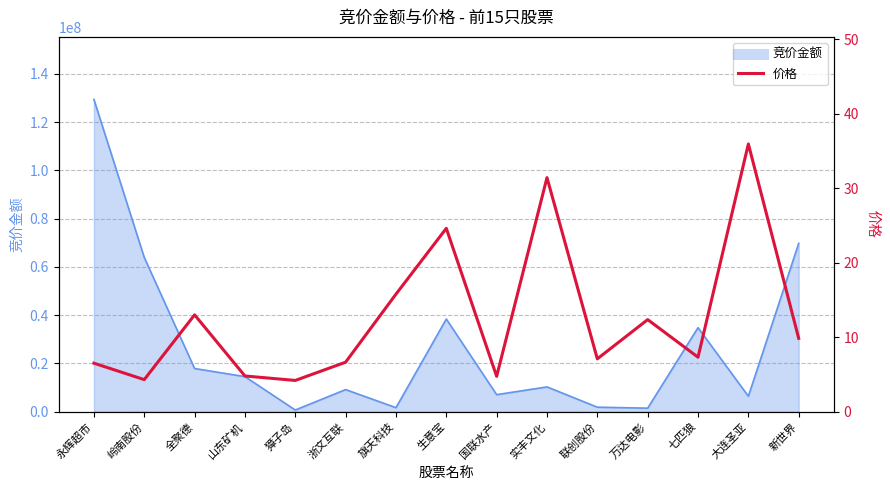

What is the label of the 5th point from the right?

联创股份